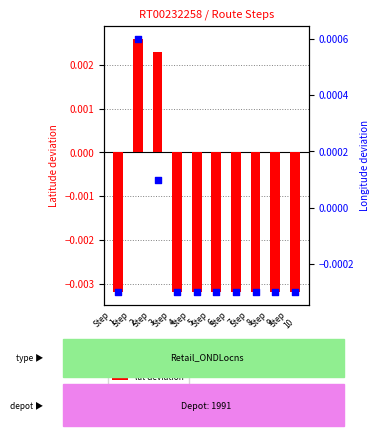

At how many categories does at least one series exceed 0?

2